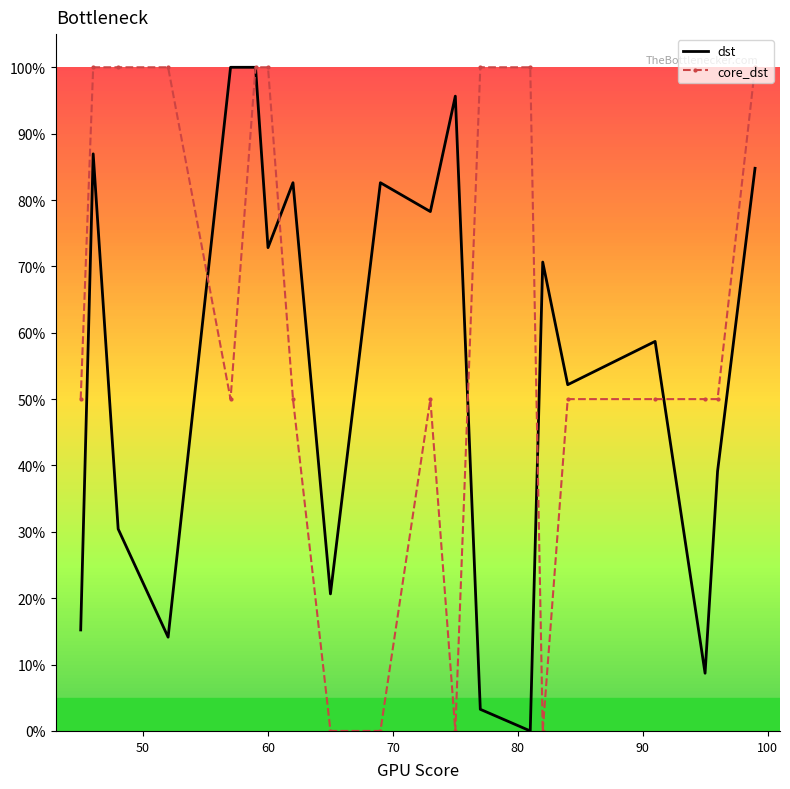

List the series in order of their overall mean, lowest first.

dst, core_dst